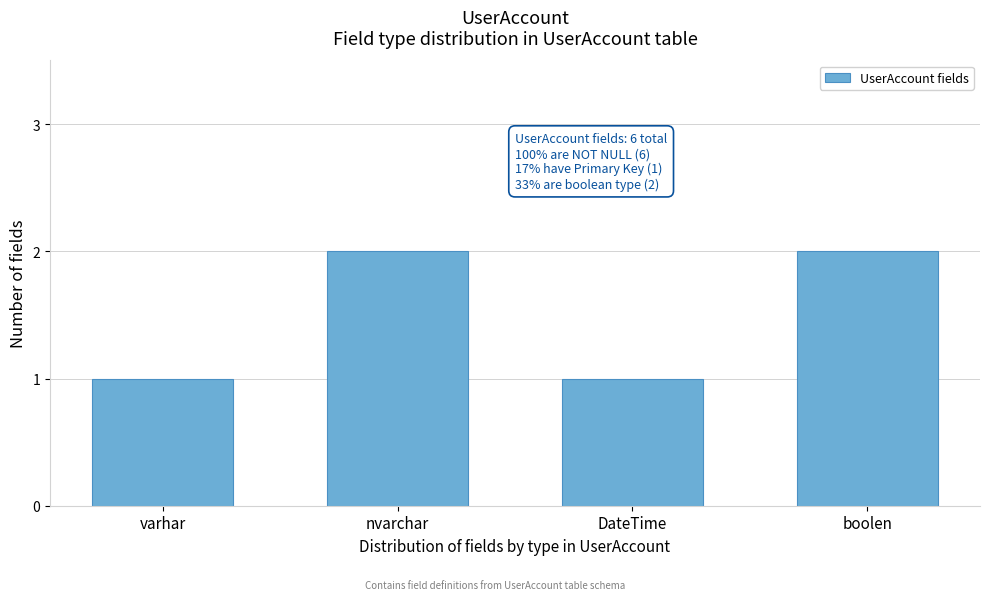

Reading right to left, what are all the values shown in this chart?

boolen=2	DateTime=1	nvarchar=2	varhar=1